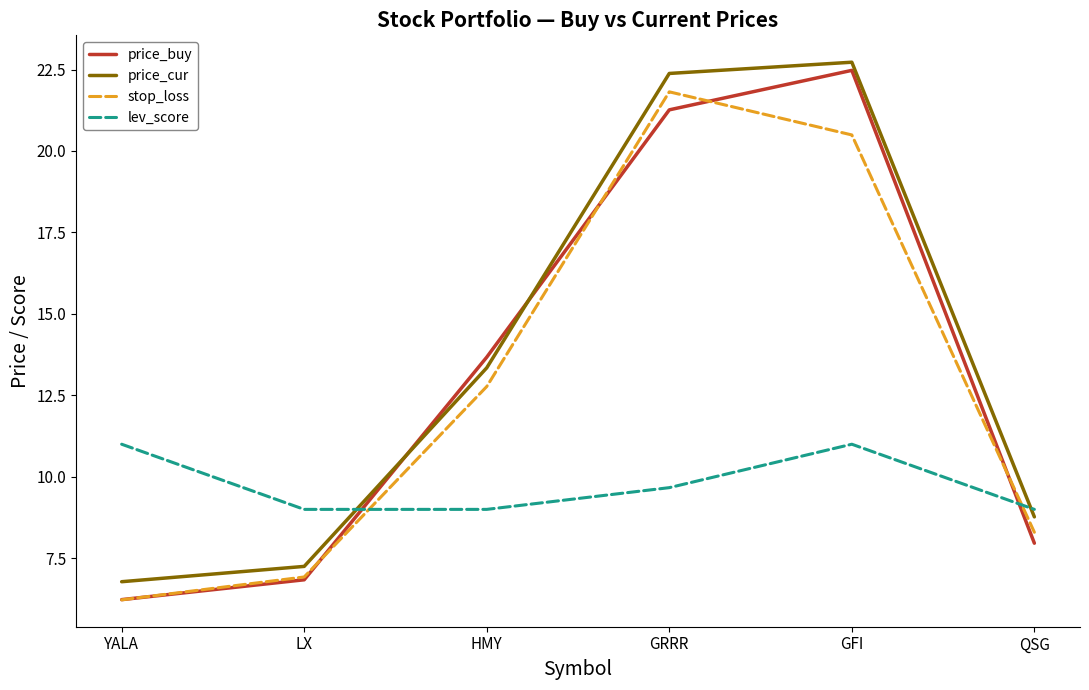

What is the total value across all series at HMY?

48.8